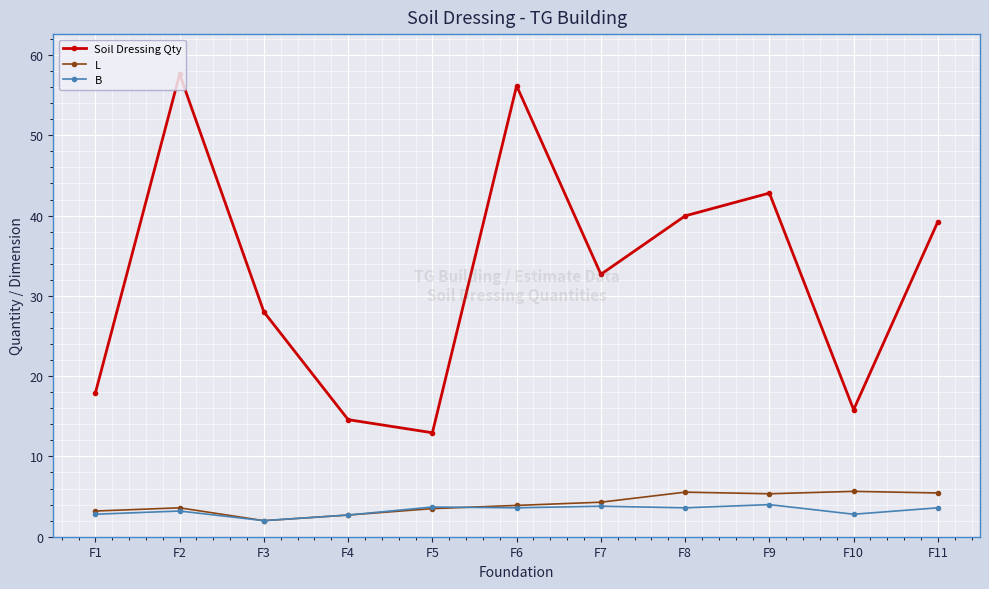

How many lines are shown in the chart?

3